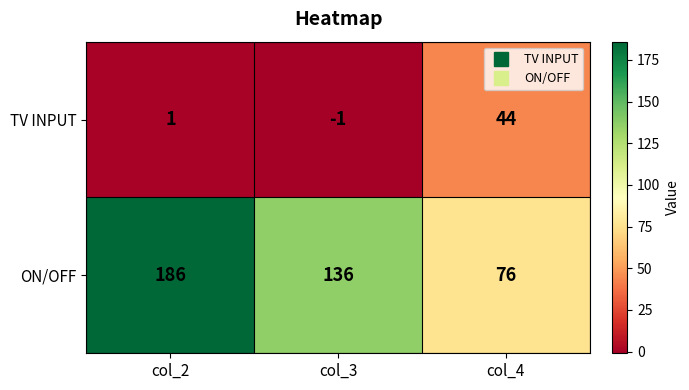

Reading right to left, extract all data points from this chart.

TV INPUT: col_4=44	col_3=-1	col_2=1
ON/OFF: col_4=76	col_3=136	col_2=186